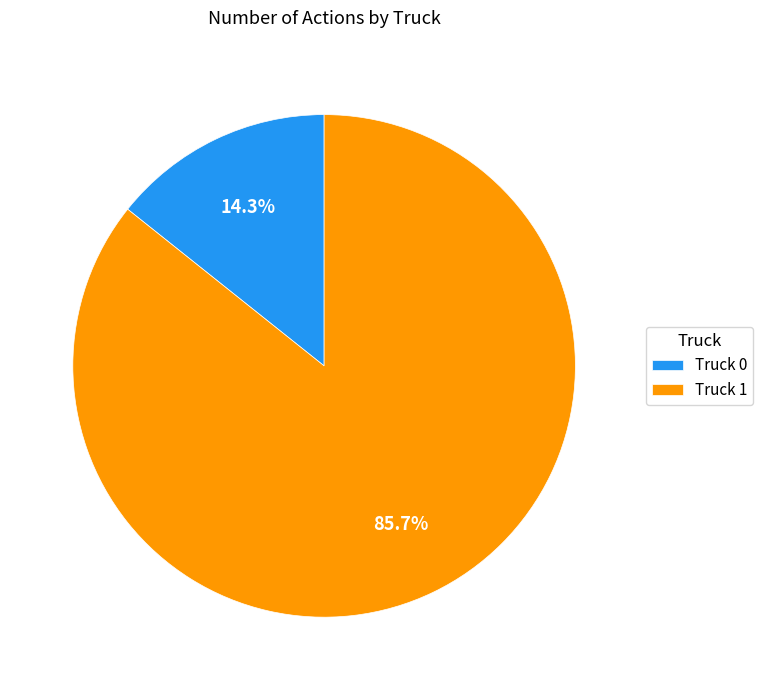

What is the ratio of the value at Truck 1 to the value at Truck 0?

6.0